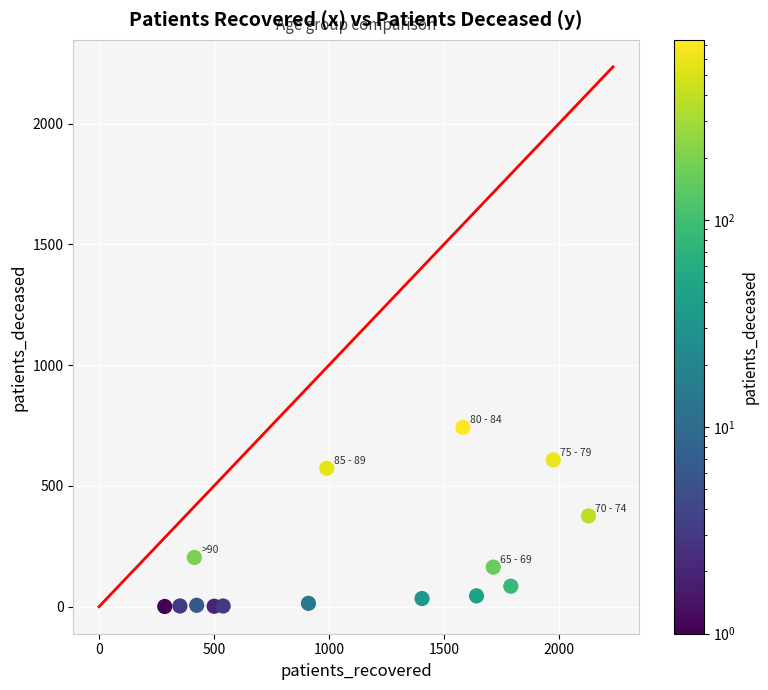

What is the range of X values (max minus min)?

1981